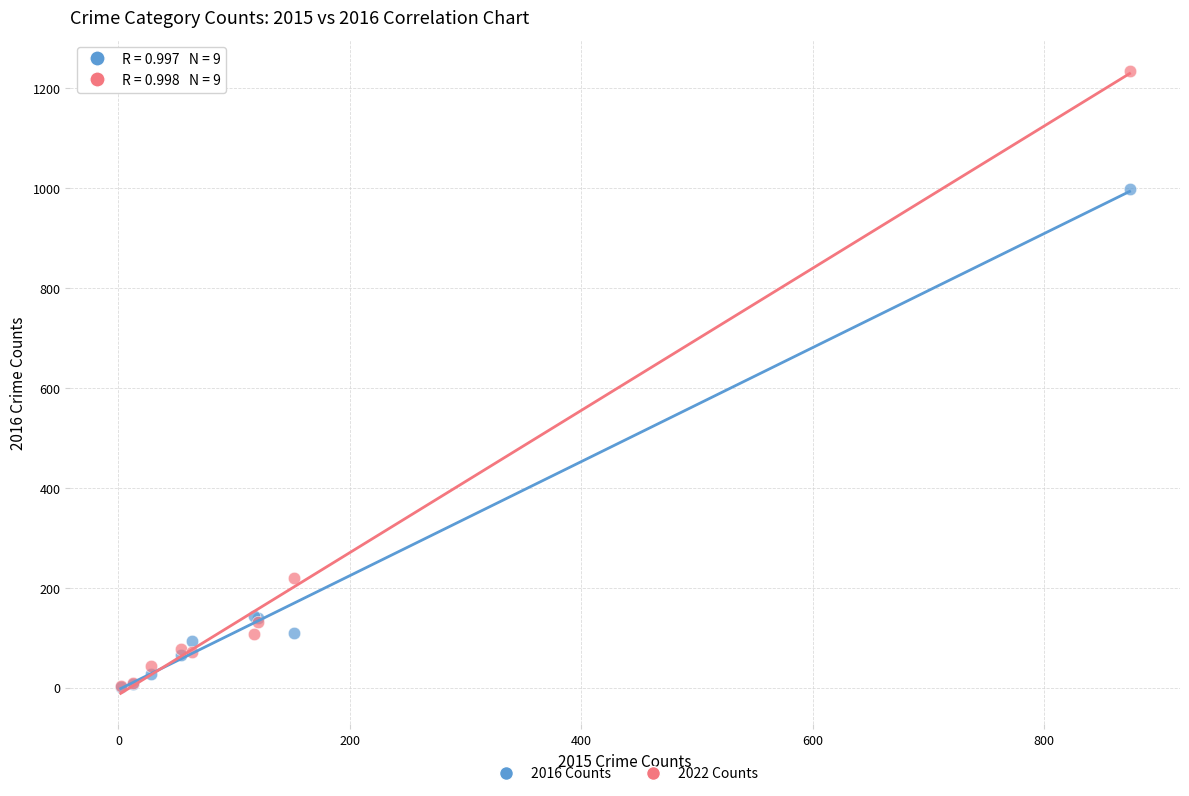

In the 2022 Counts series, what Y value is closest to 619?

219